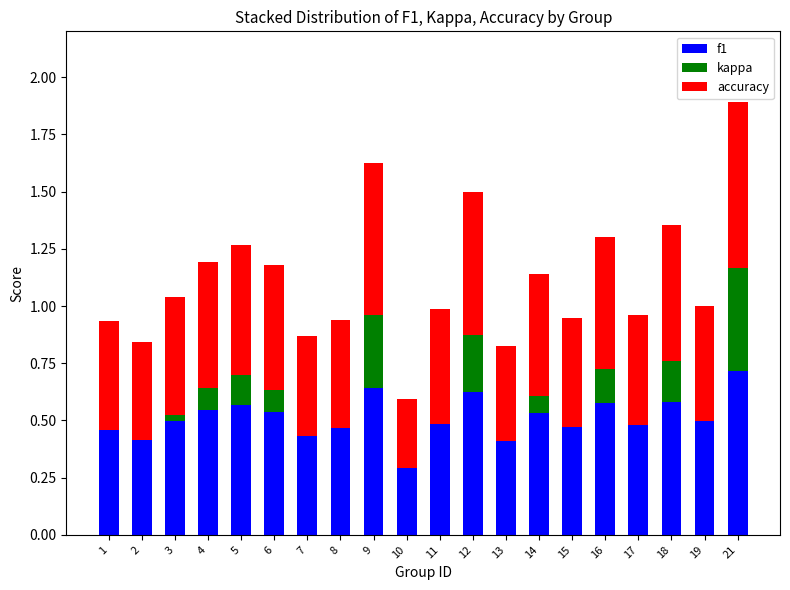

Does the chart contain stacked bars?

Yes